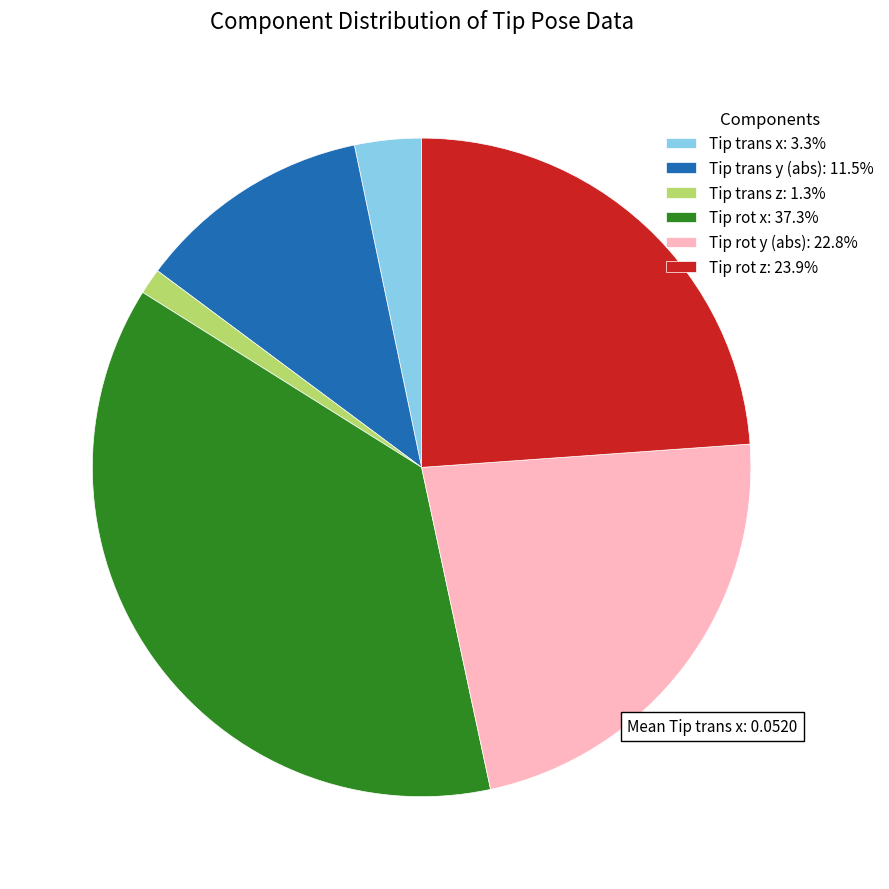

How many slices are in this pie chart?

6